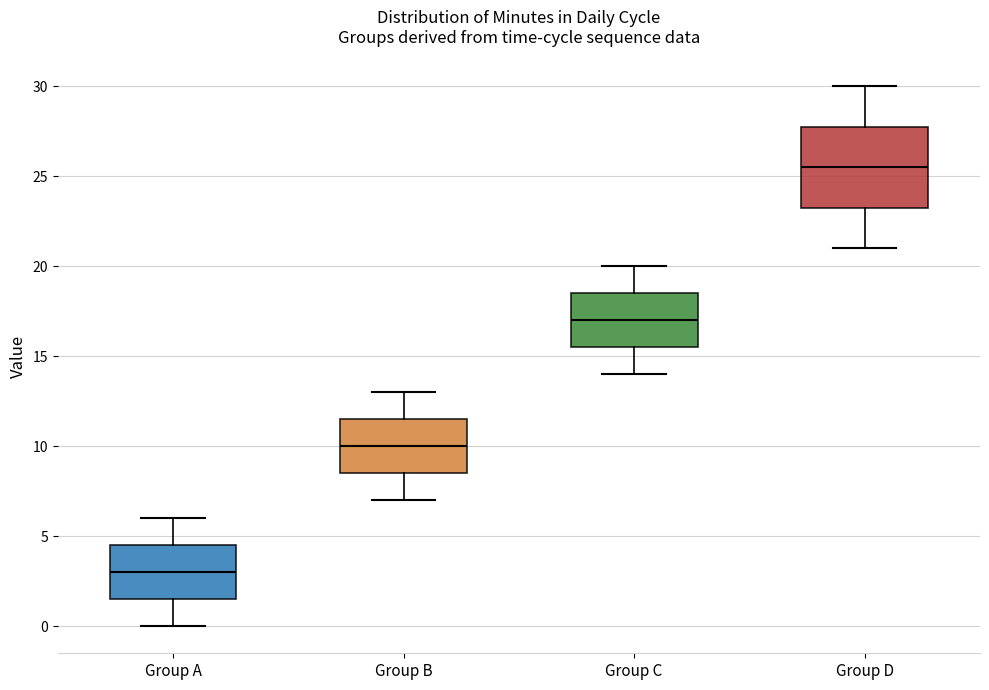

Where does the lower whisker of the box for Group C end on the y-axis? The values are not printed on the chart, so give them approximately, as read against the axis.

14.0